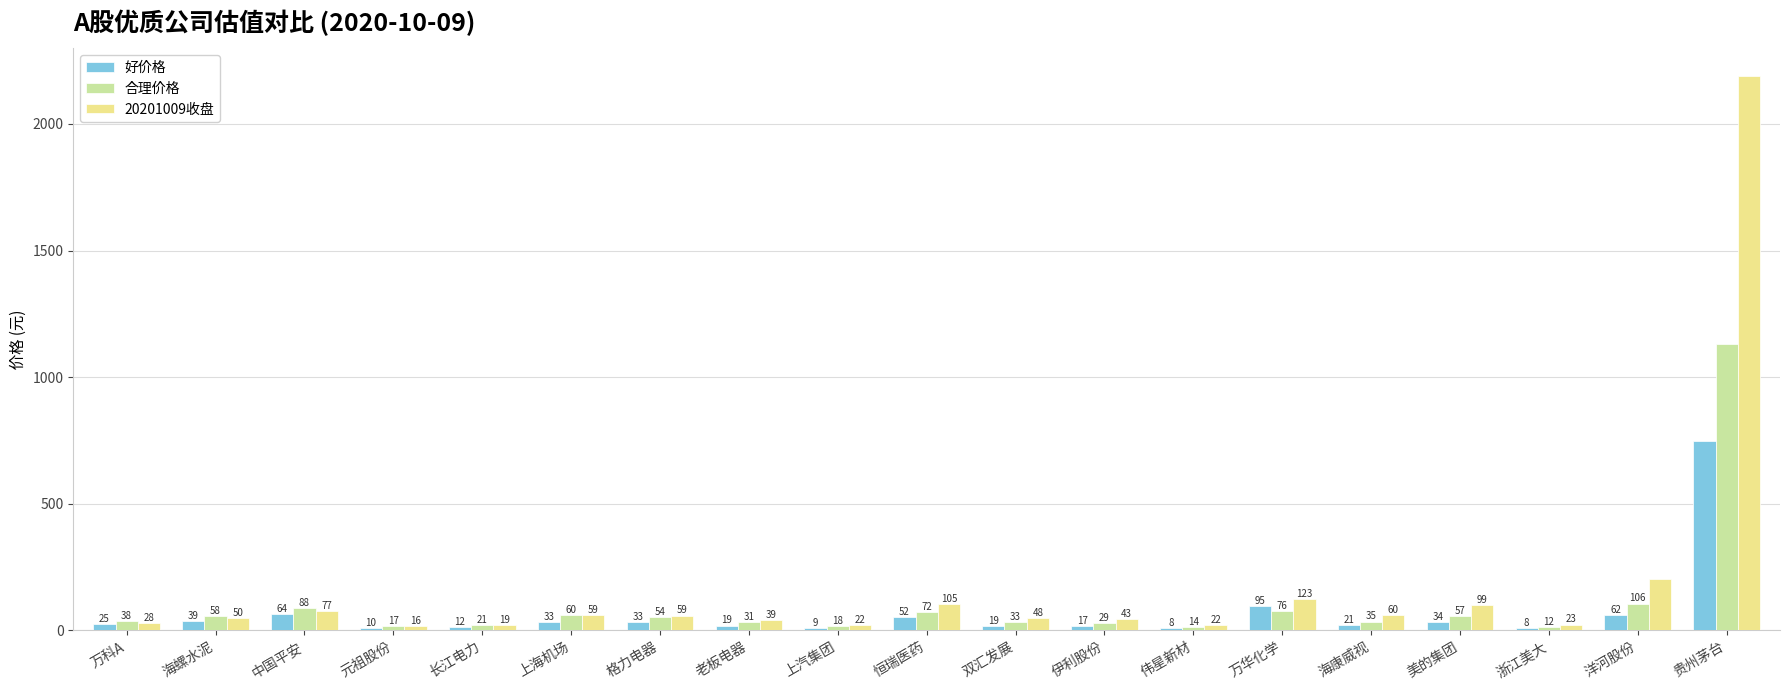

Which series has the largest total across all categories?

20201009收盘